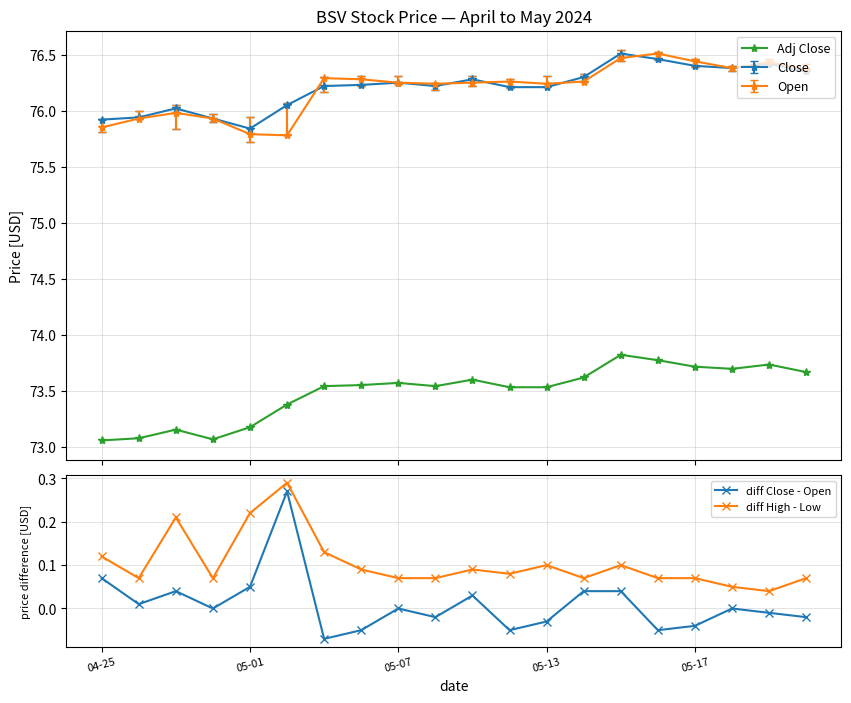

True or false: diff Close - Open and diff High - Low intersect in this chart.

False